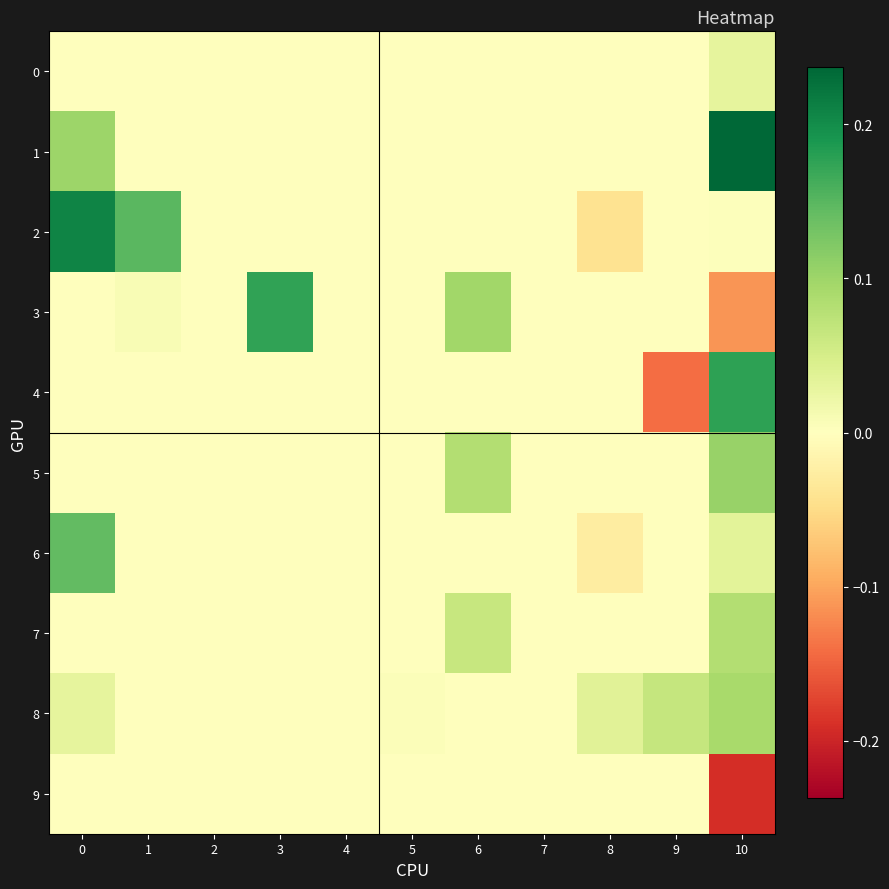

Count the number of data series in this chart.

10